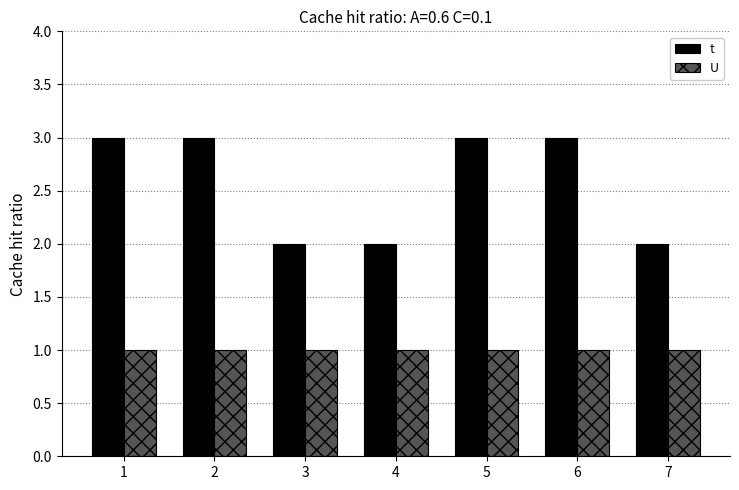

Which series has the largest total across all categories?

t